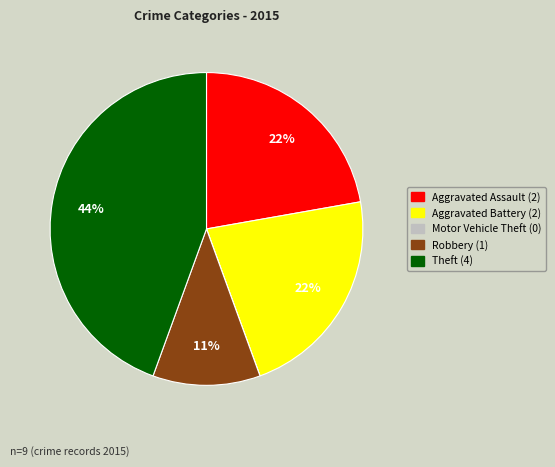

Combined, do Aggravated Assault and Theft account for over 50%?

Yes